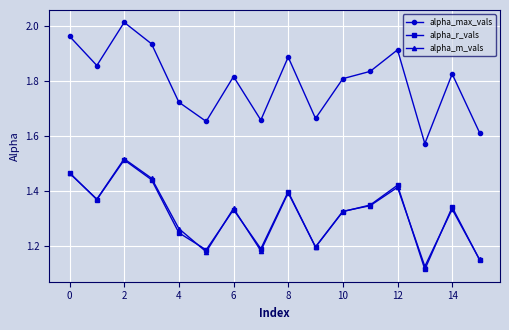

What are all the series names shown in the legend?

alpha_max_vals, alpha_r_vals, alpha_m_vals